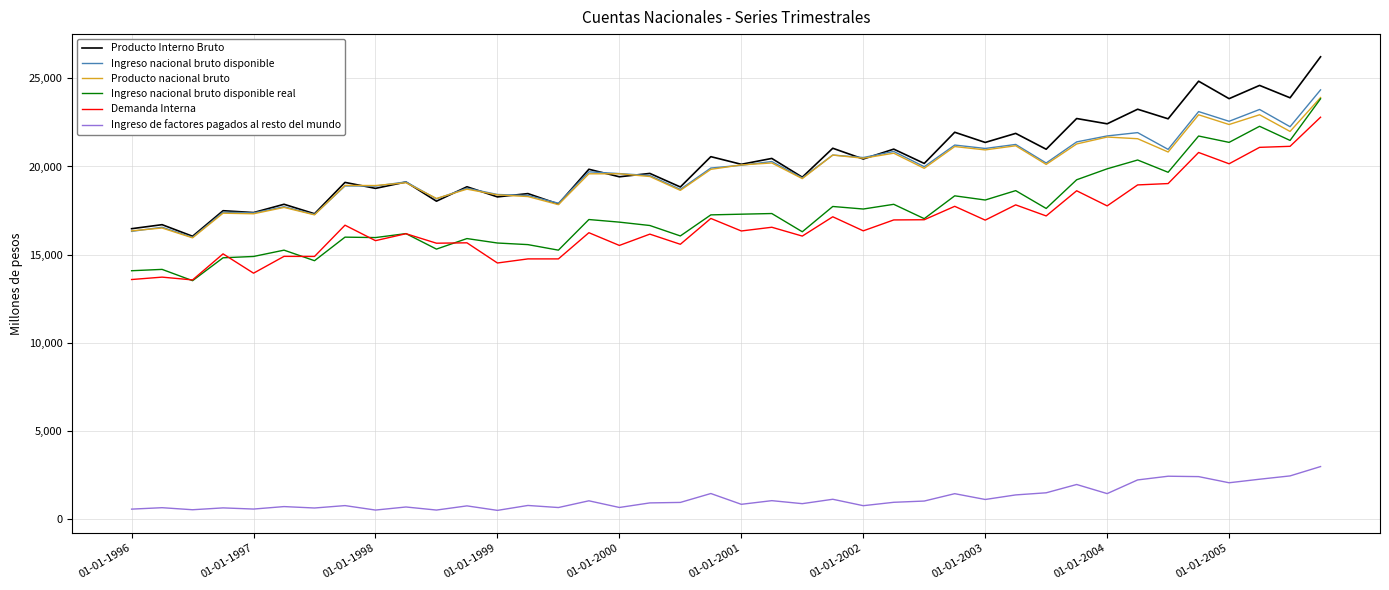

What is the highest value of the Producto Interno Bruto series?

26222